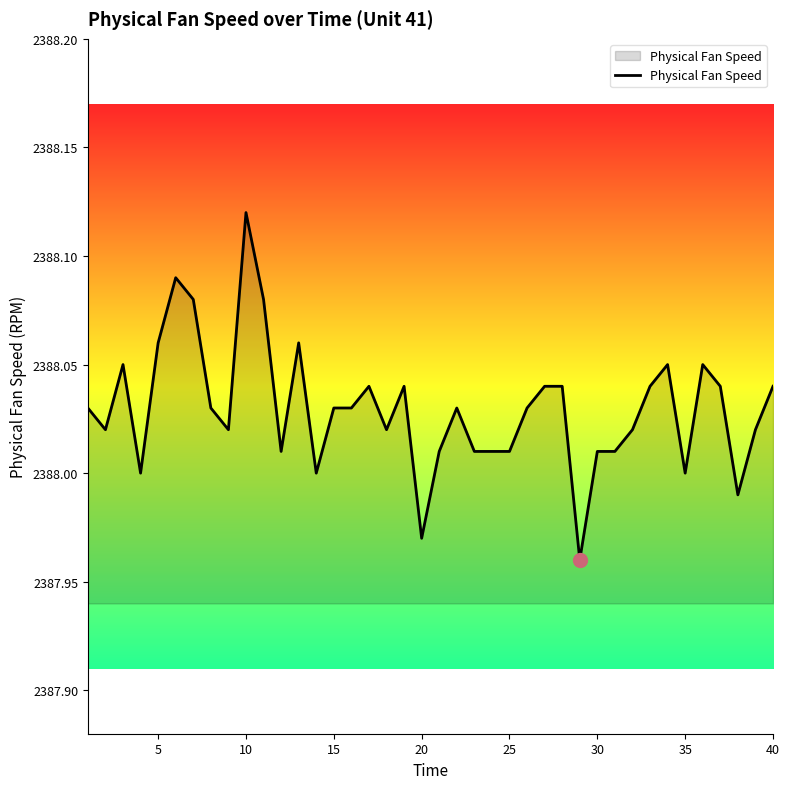

Which label corresponds to the largest value in the chart?

10